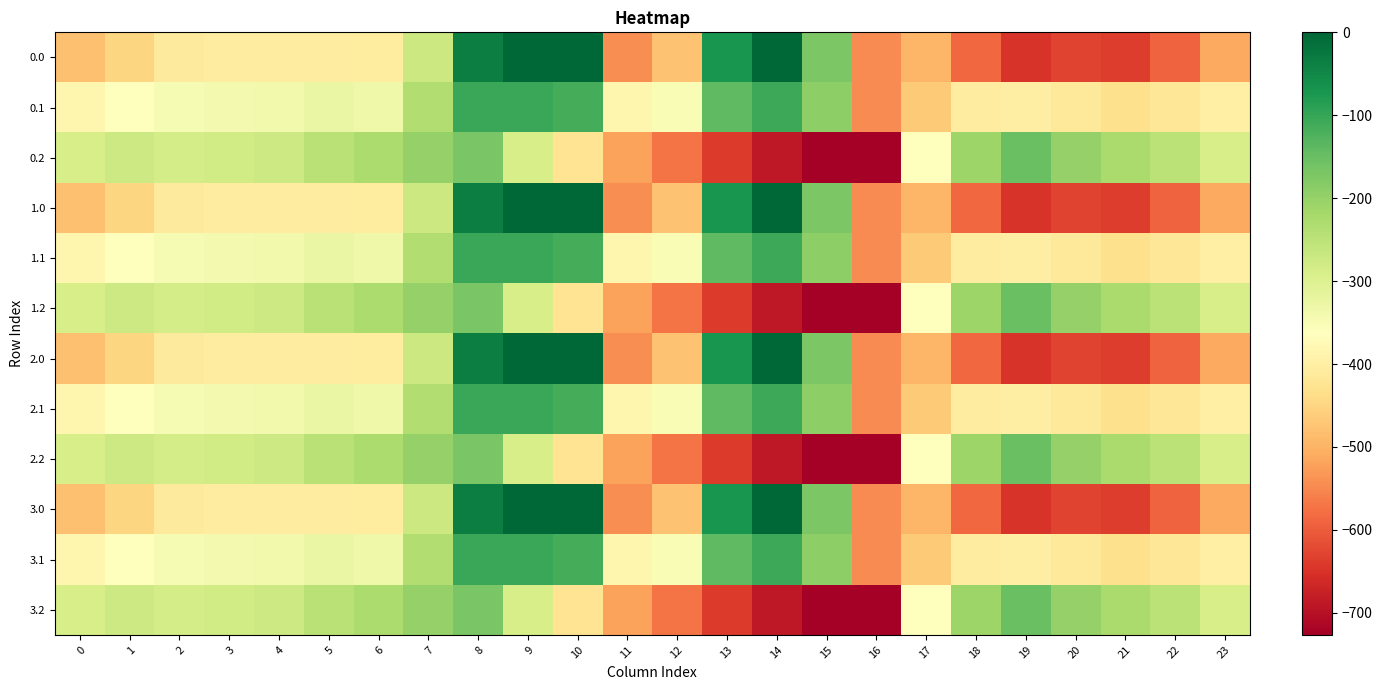

Rank the series at 4 from highest to lowest value.

0.2, 1.2, 2.2, 3.2, 0.1, 1.1, 2.1, 3.1, 0.0, 1.0, 2.0, 3.0